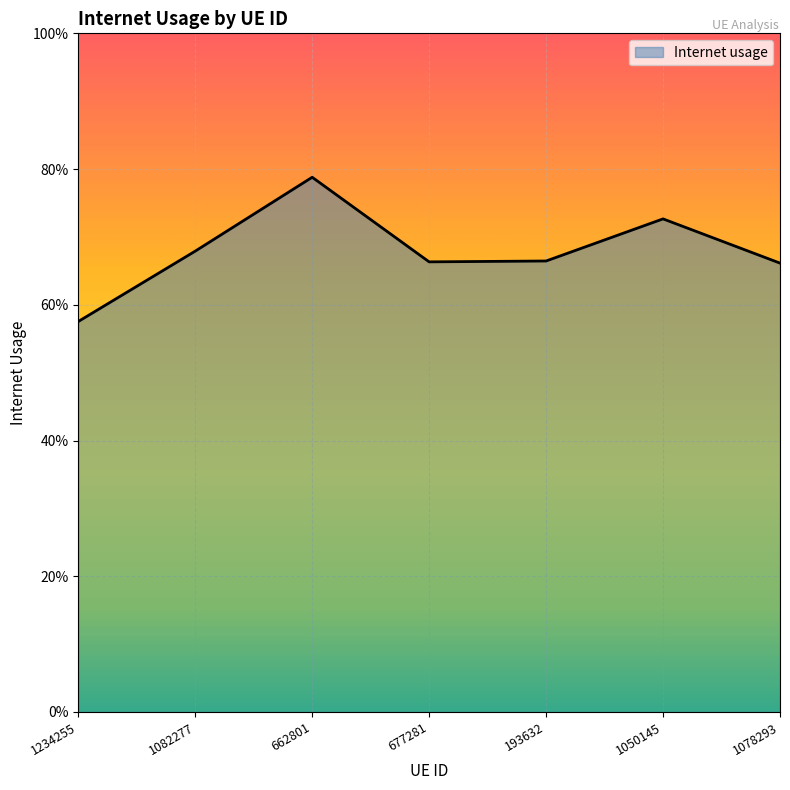

Does the chart have visible grid lines?

Yes